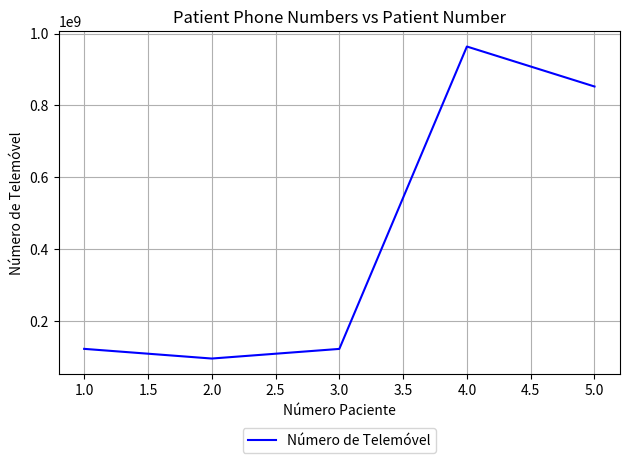

What is the change in value from 3.0 to 5.0?

+729420840